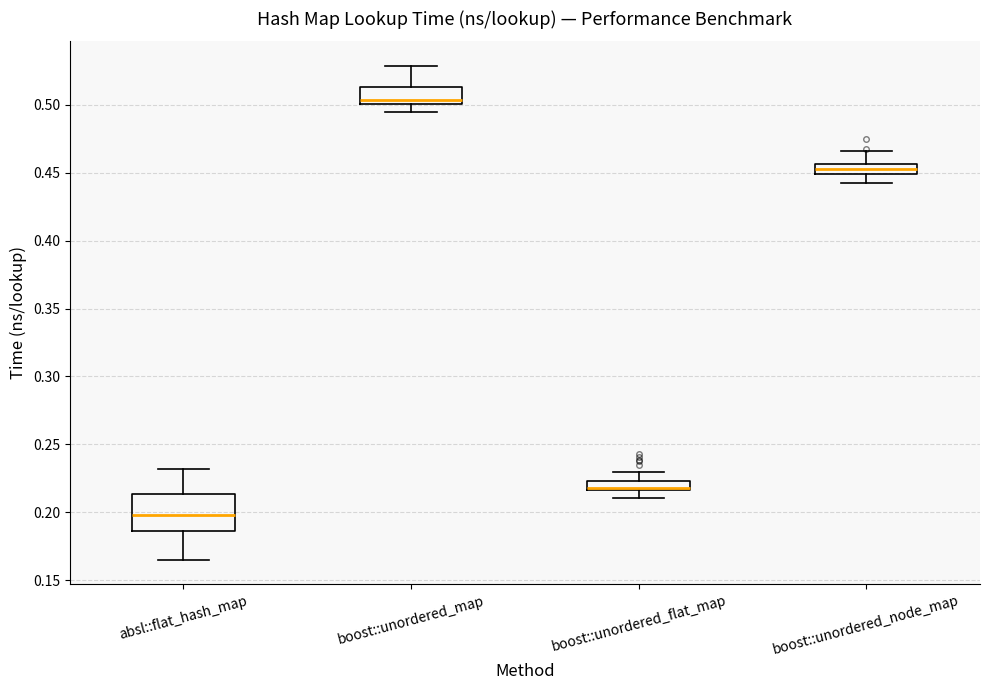

Which box has the highest median line?

boost::unordered_map